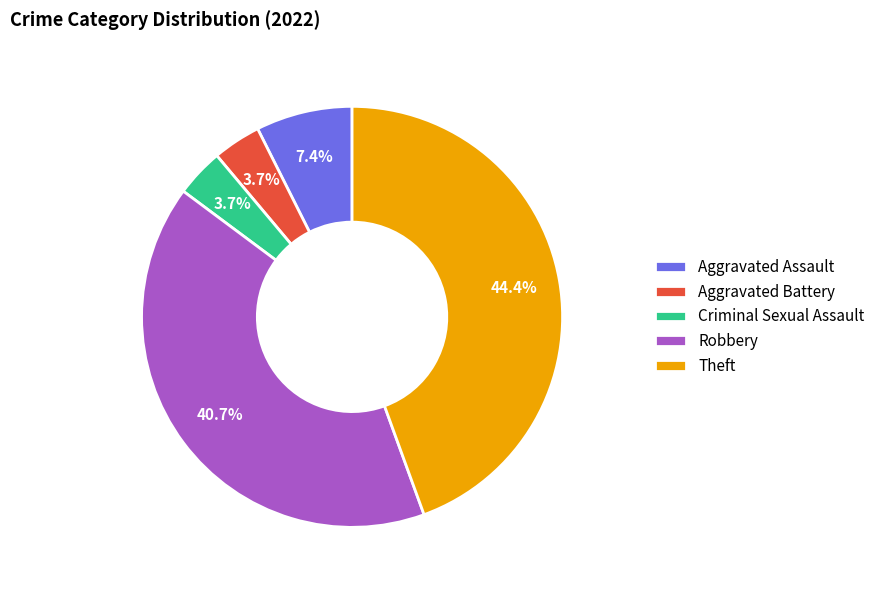

Which category has the biggest portion of the pie?

Theft